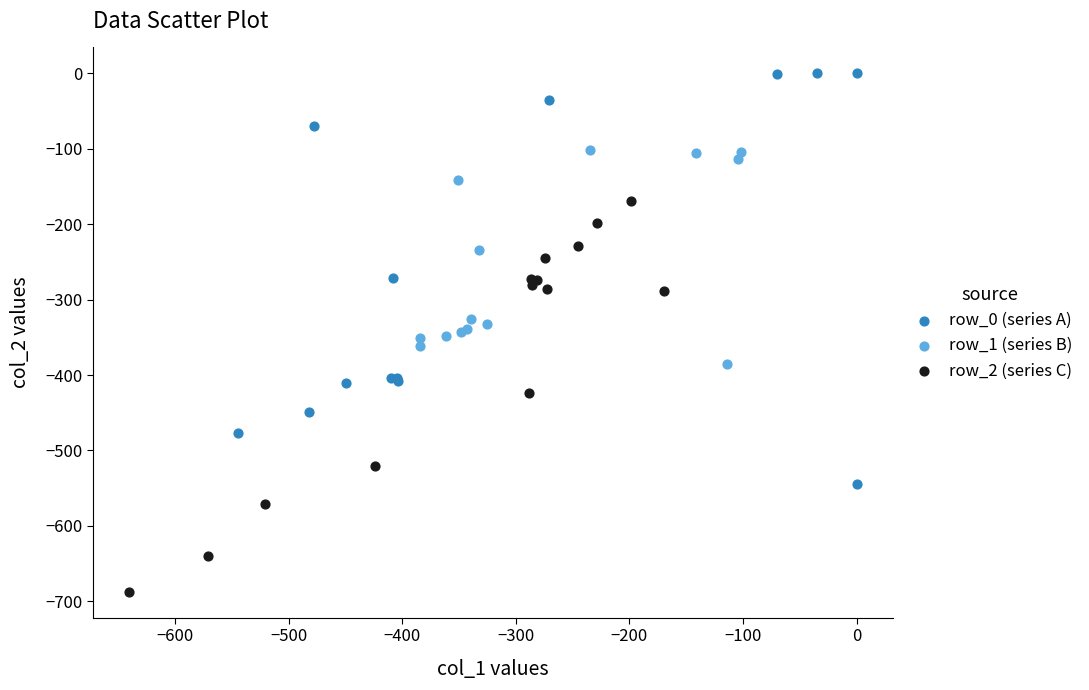

Which series contains the highest Y value?

row_0 (series A)